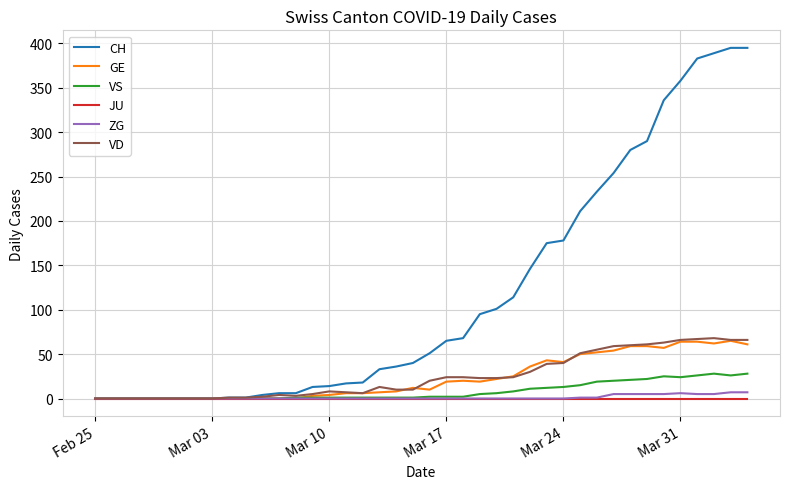

Count the number of categories in the chart.

40